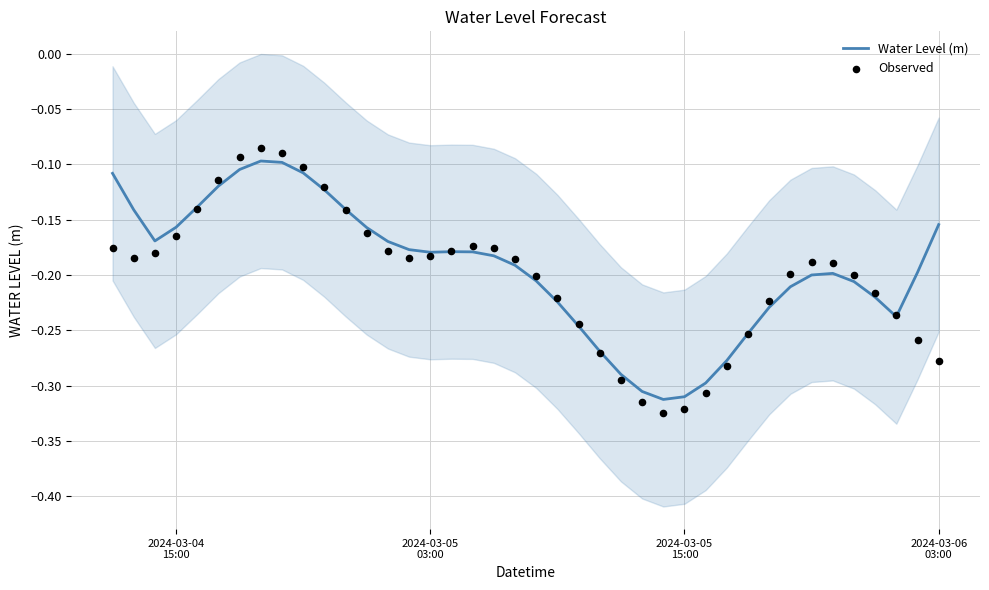

Which series has the largest Y range (max minus min)?

Observed